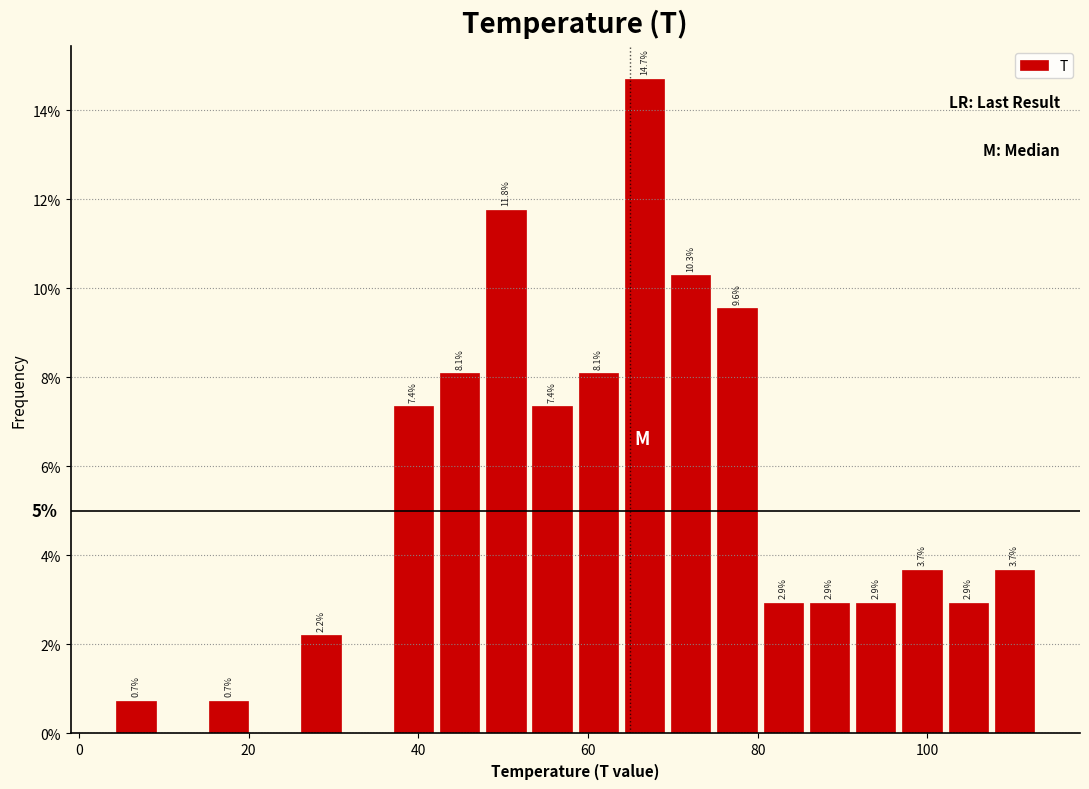

Around what value on the x-axis is the tallest bar? Give the approximate position of its centre, as read against the axis.

66